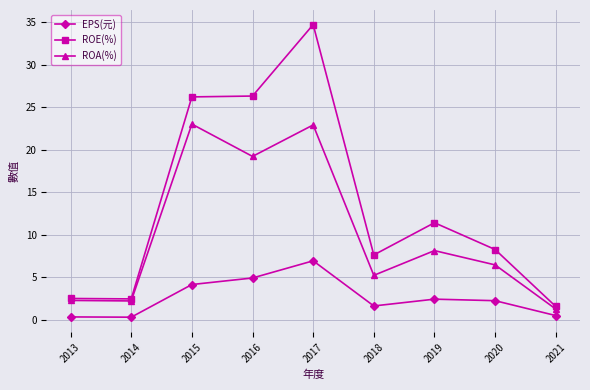

Read the EPS(元) value at 2020.

2.2